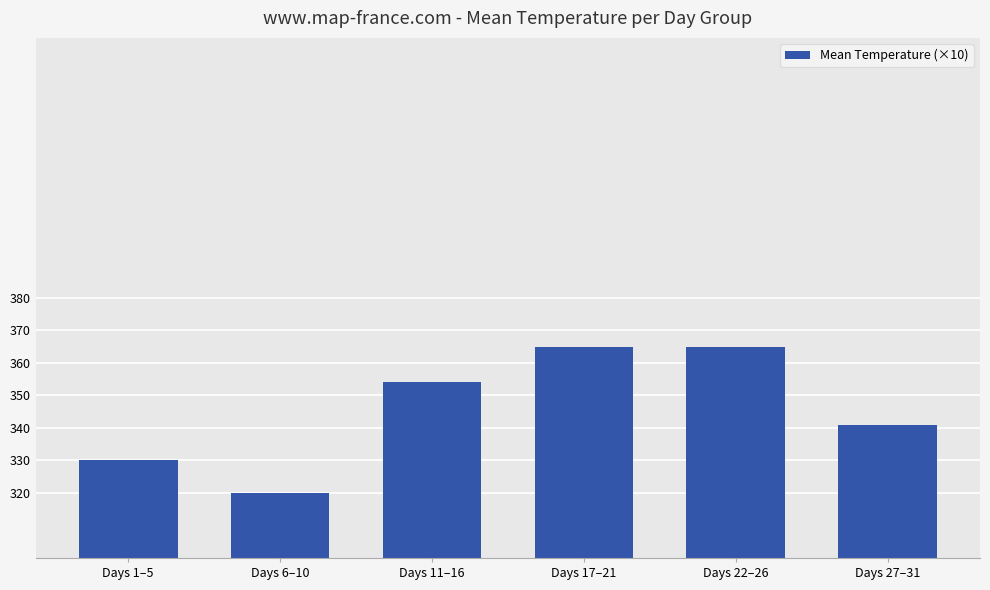

What position from the right is Days 1–5?

6